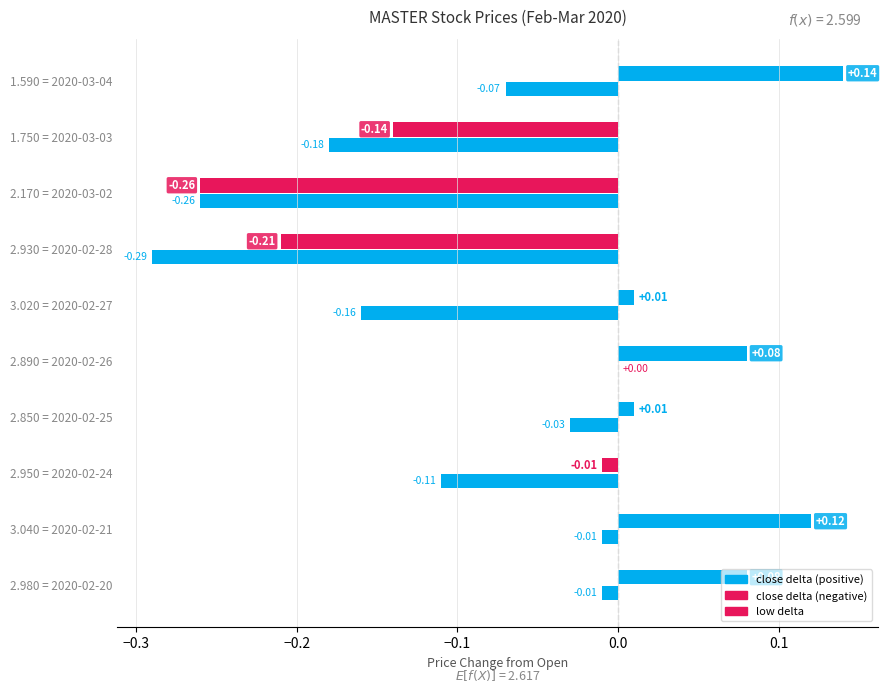

True or false: close has a value of 3.7 at 2020-02-28.

False